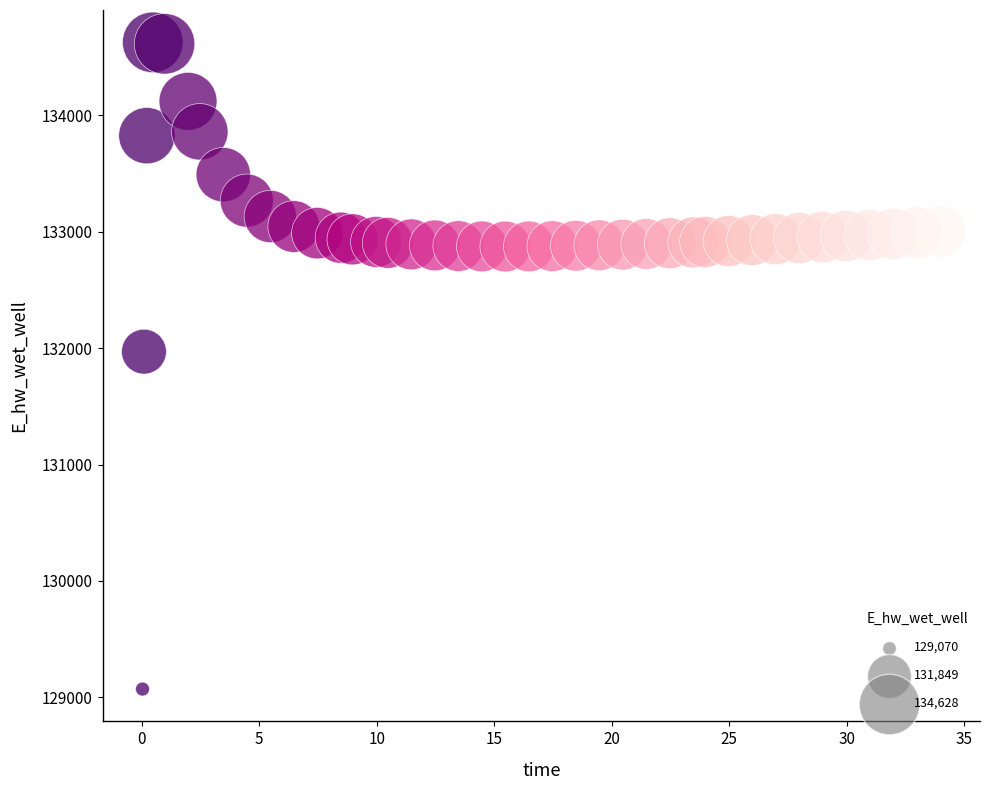

What is the range of Y values (max minus min)?

5557.7